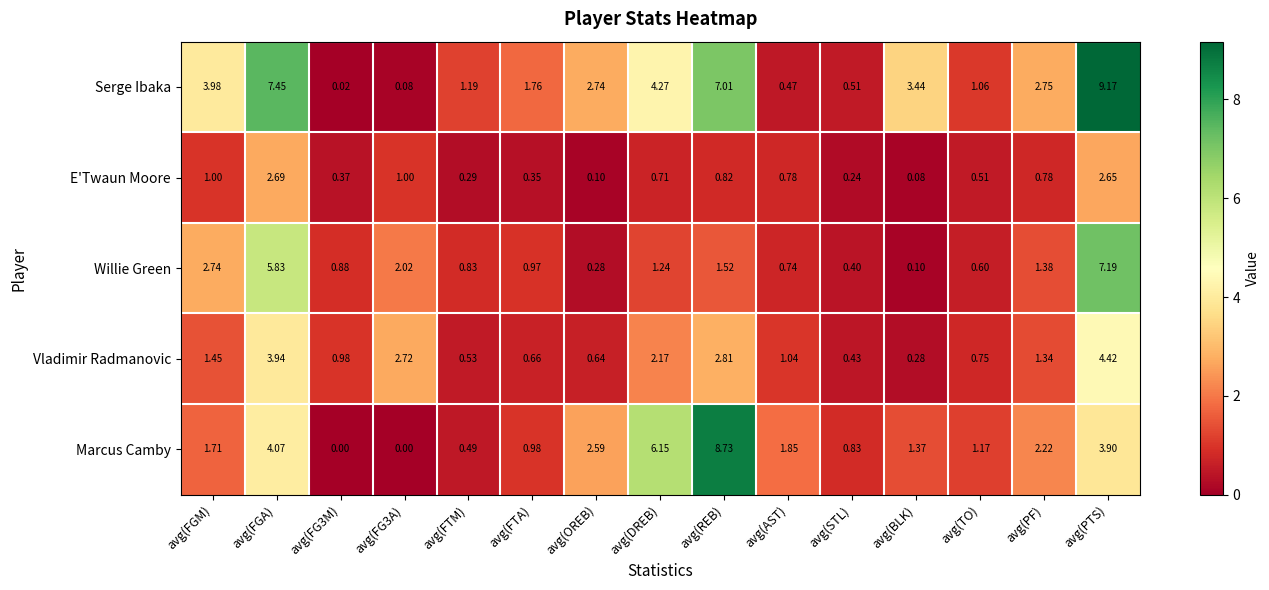

Which series has the largest total across all categories?

Serge Ibaka